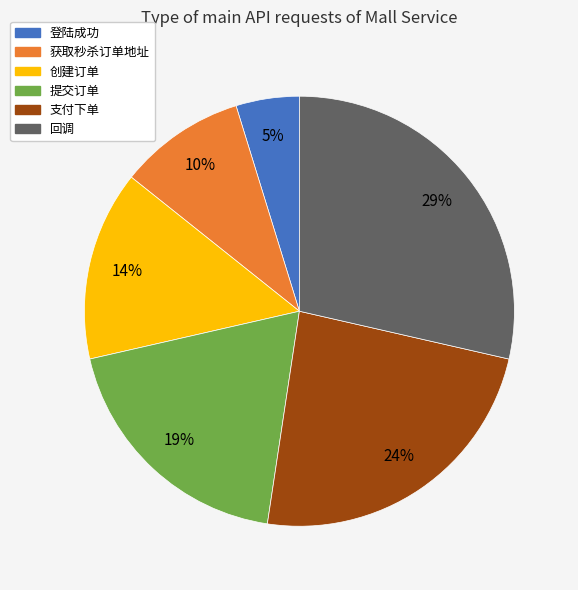

Is the sum of 回调 and 提交订单 greater than half?

No